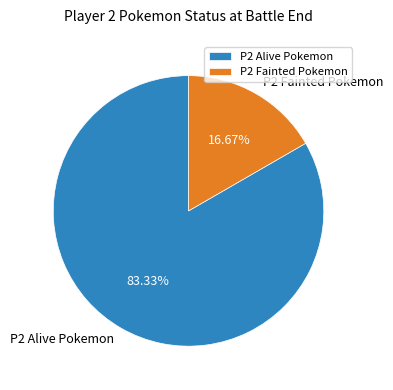

Combined, do P2 Fainted Pokemon and P2 Alive Pokemon account for over 50%?

Yes